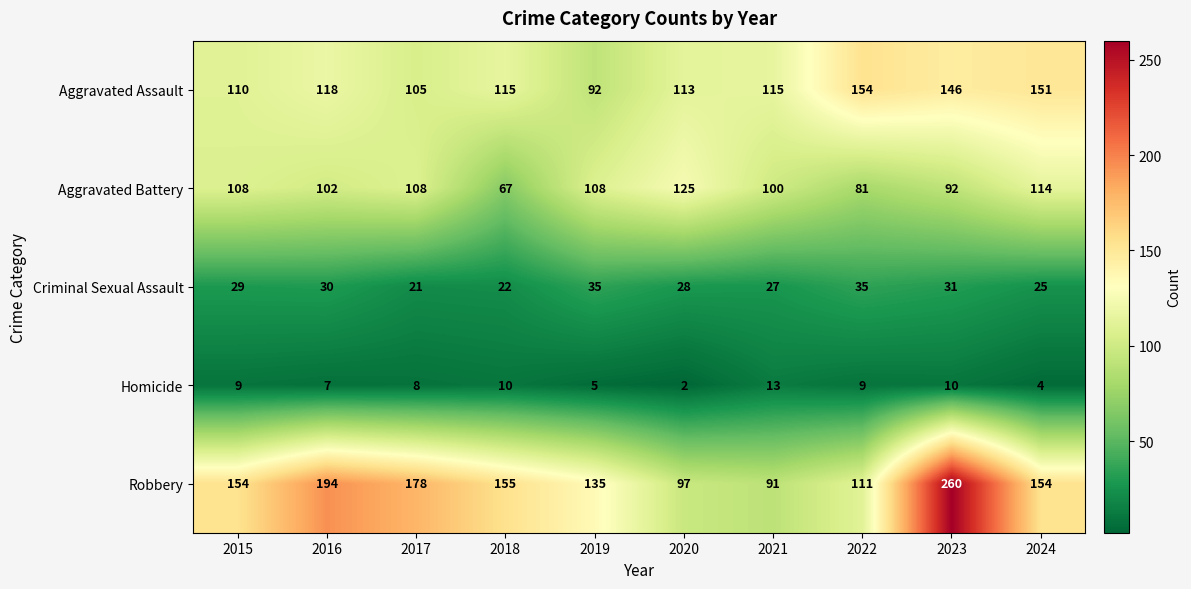

Read the Criminal Sexual Assault value at 2024, to the nearest 5.

25